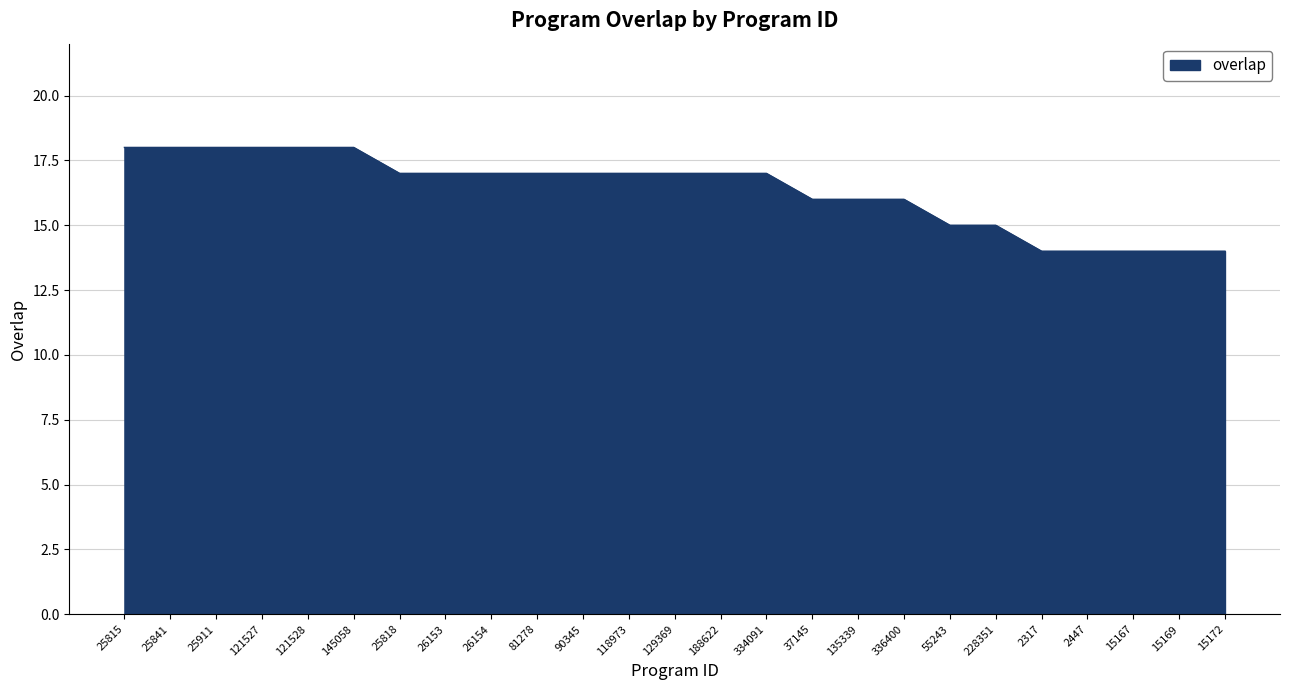

What position from the left is 55243?

19